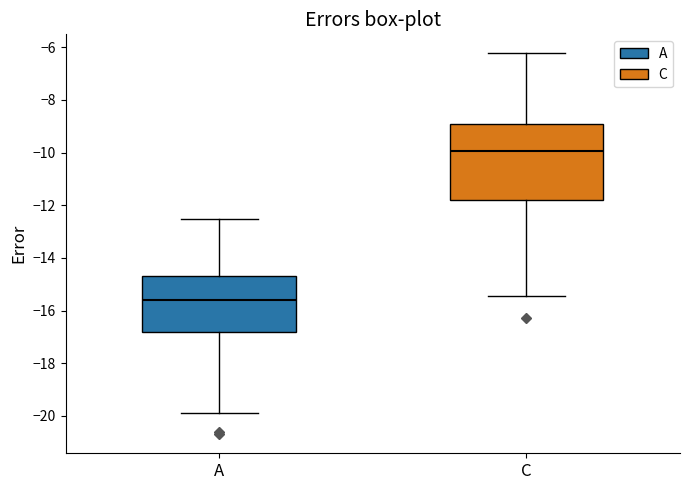

Reading left to right, transcribe this box plot: for each box, give where its median line is, the range the box spans, and where its two whiskers end, as read against the y-axis. The values are not printed on the chart, so give them approximately, as read against the axis.

A: median -15.6, box -16.8 to -14.6, whiskers -19.8 to -12.6
C: median -10.0, box -11.8 to -9.0, whiskers -15.4 to -6.2